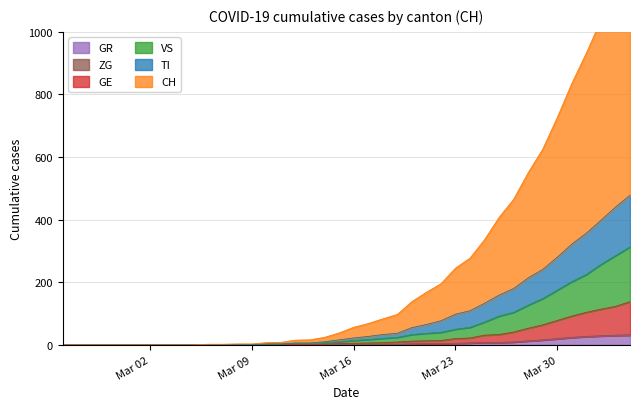

True or false: CH and GR cross at least once.

False